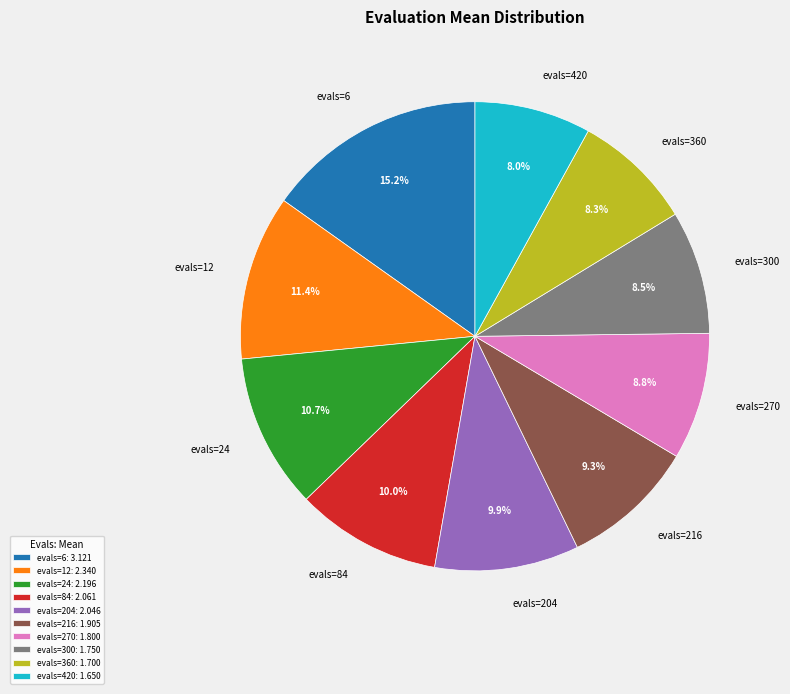

To the nearest percent, what is the difference between the largest and smallest slice percentages?

7%